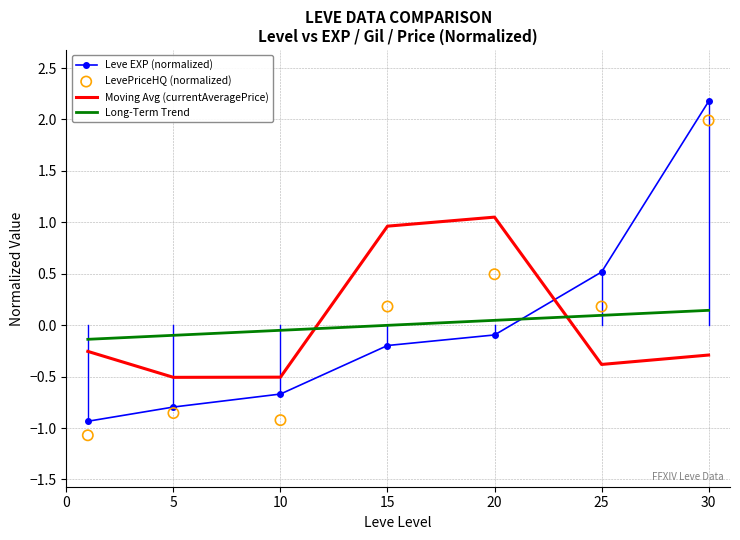

Which series contains the lowest Y value?

LevePriceHQ (normalized)